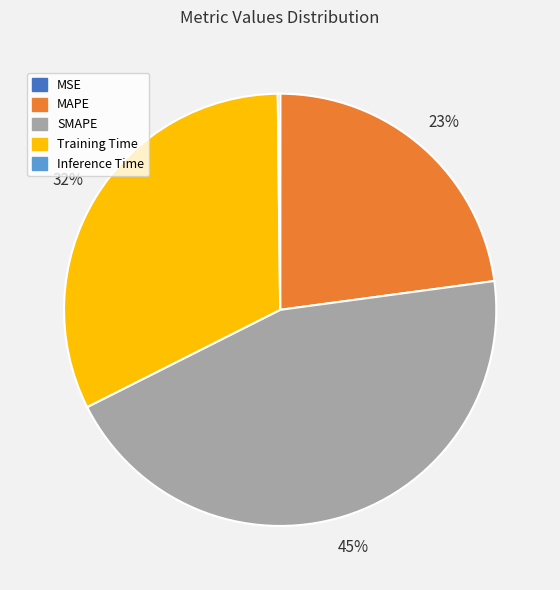

What is the largest slice in the pie chart?

SMAPE